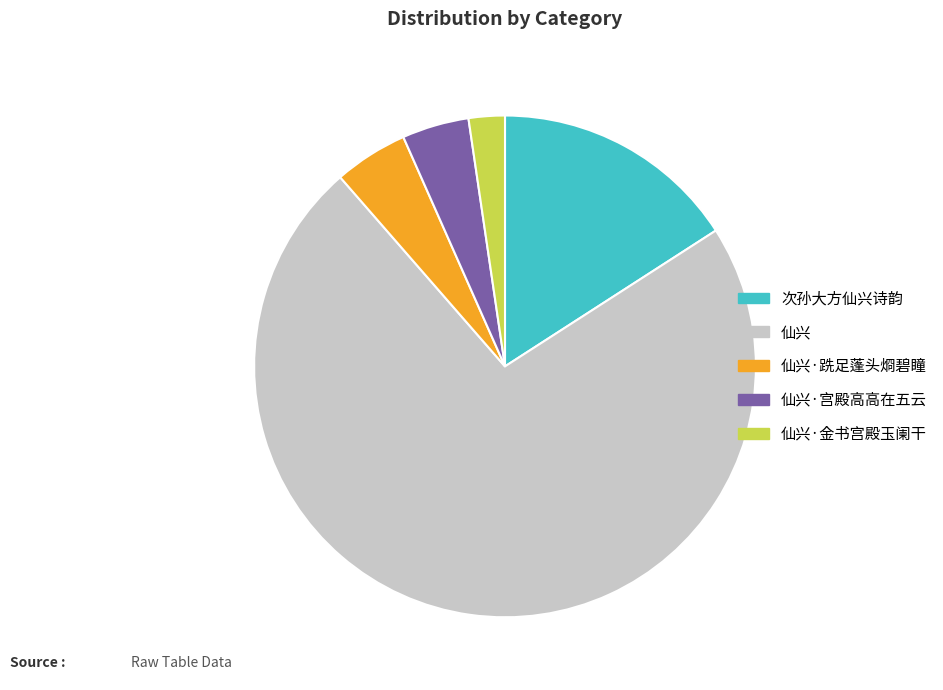

Is there any slice that represents more than half of the pie?

Yes